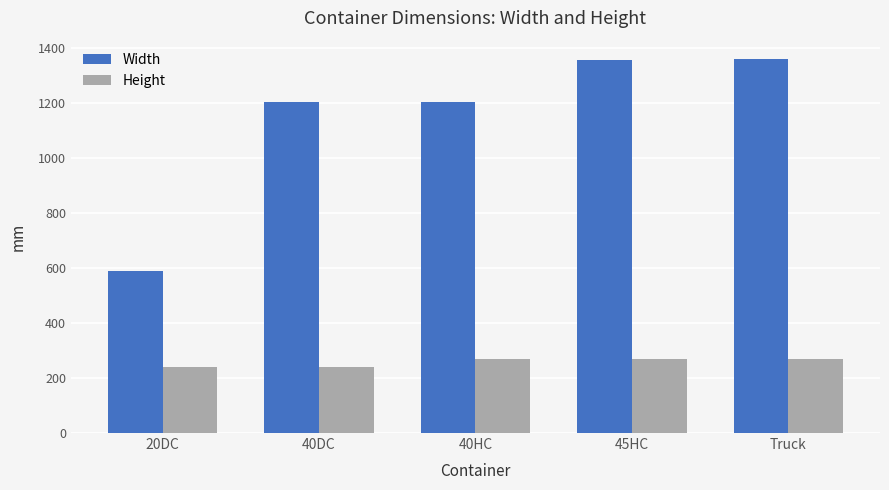

What is the highest value of the Width series?

1360